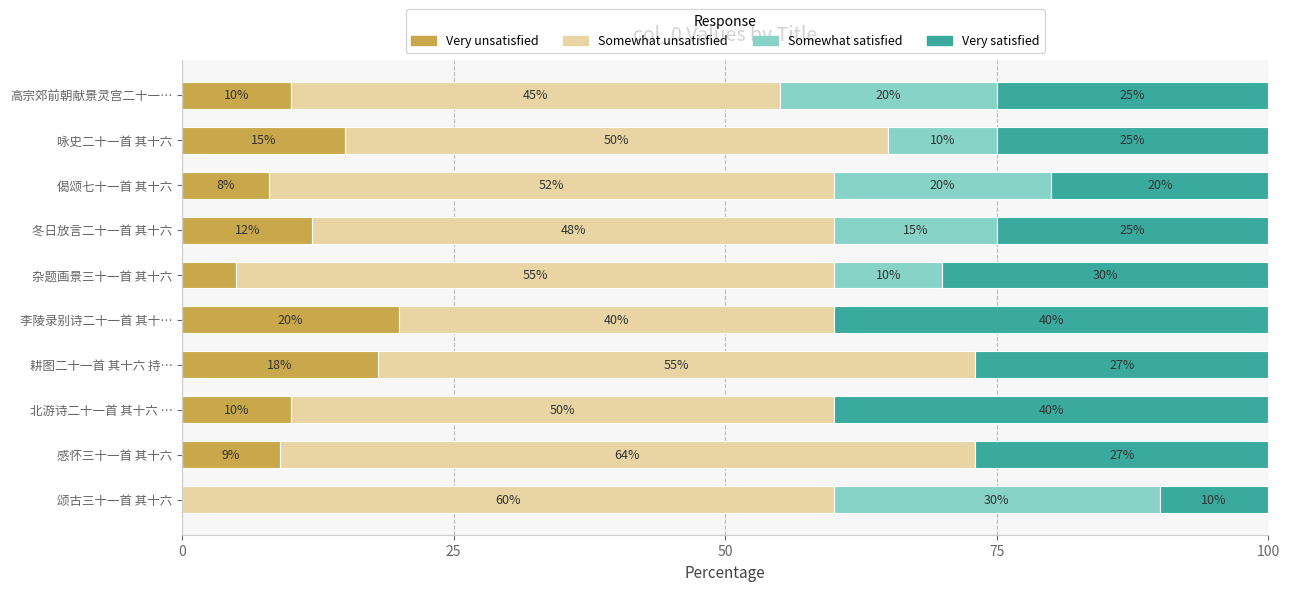

What is the total value across all series at 李陵录别诗二十一首 其十…?

100.0